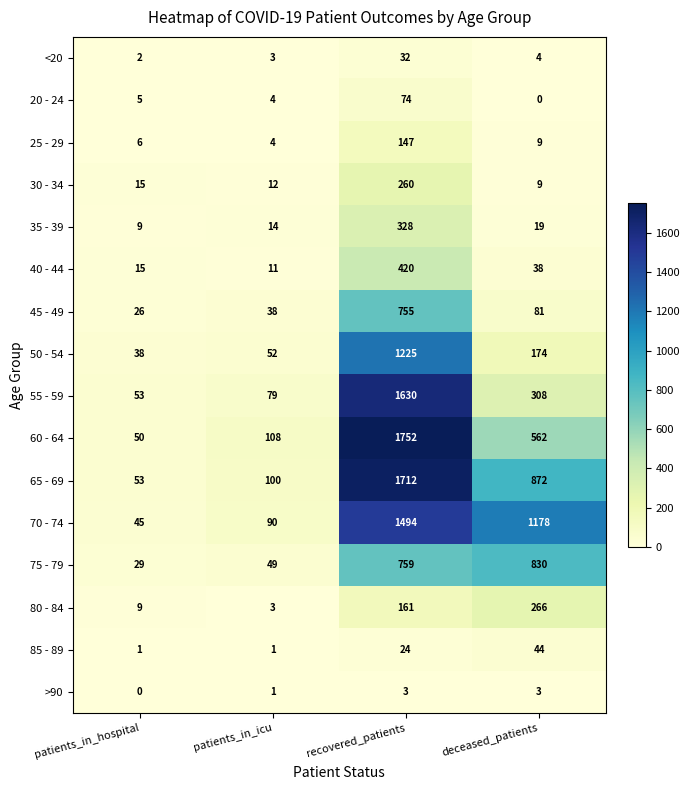

How many categories are shown in the chart?

4